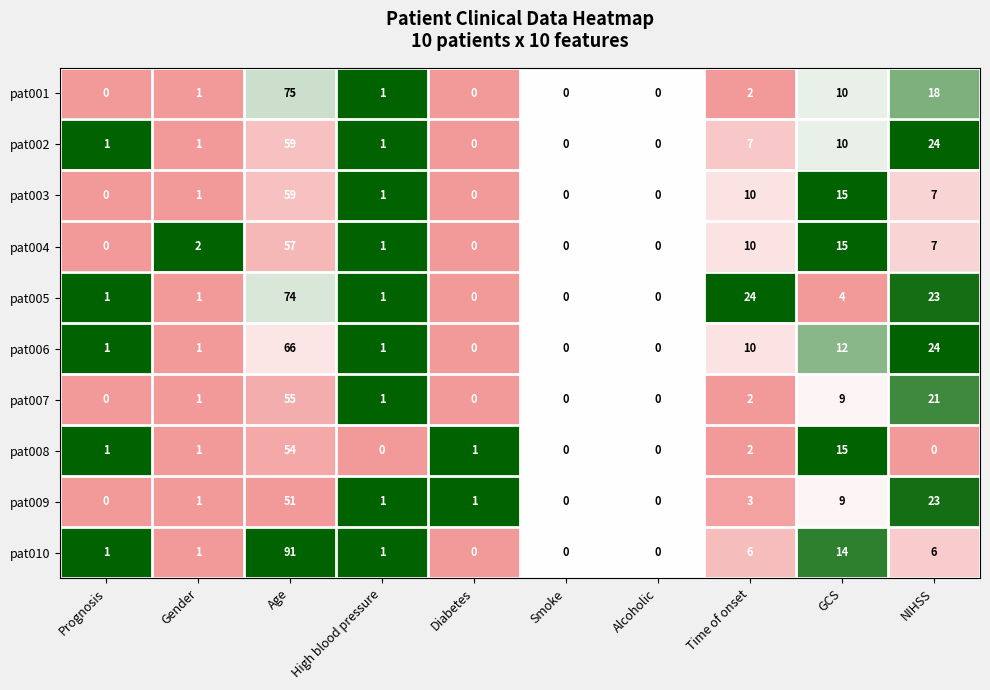

Which series has the widest spread of values?

pat010